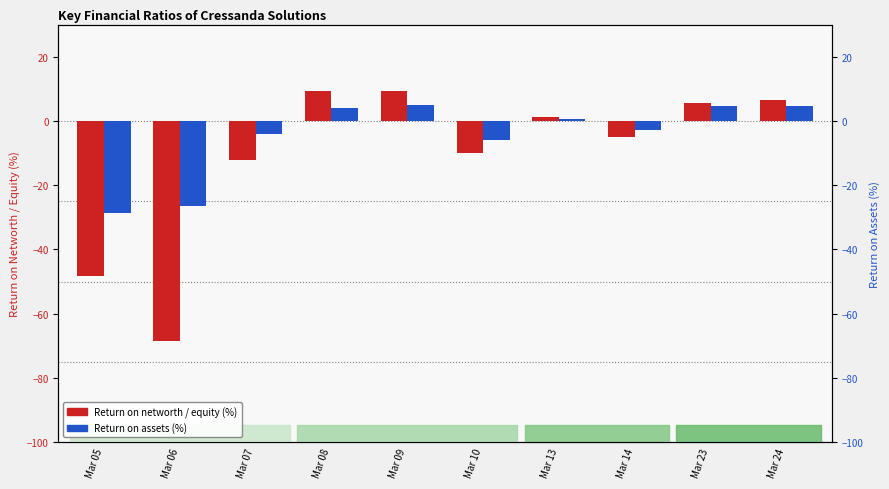

What is the value of the Return on networth / equity (%) bar at the 1st from the left?

-48.3